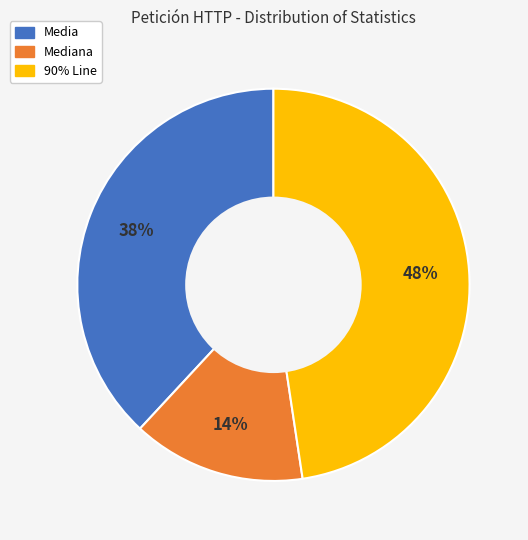

True or false: Media accounts for 49% of the total.

False